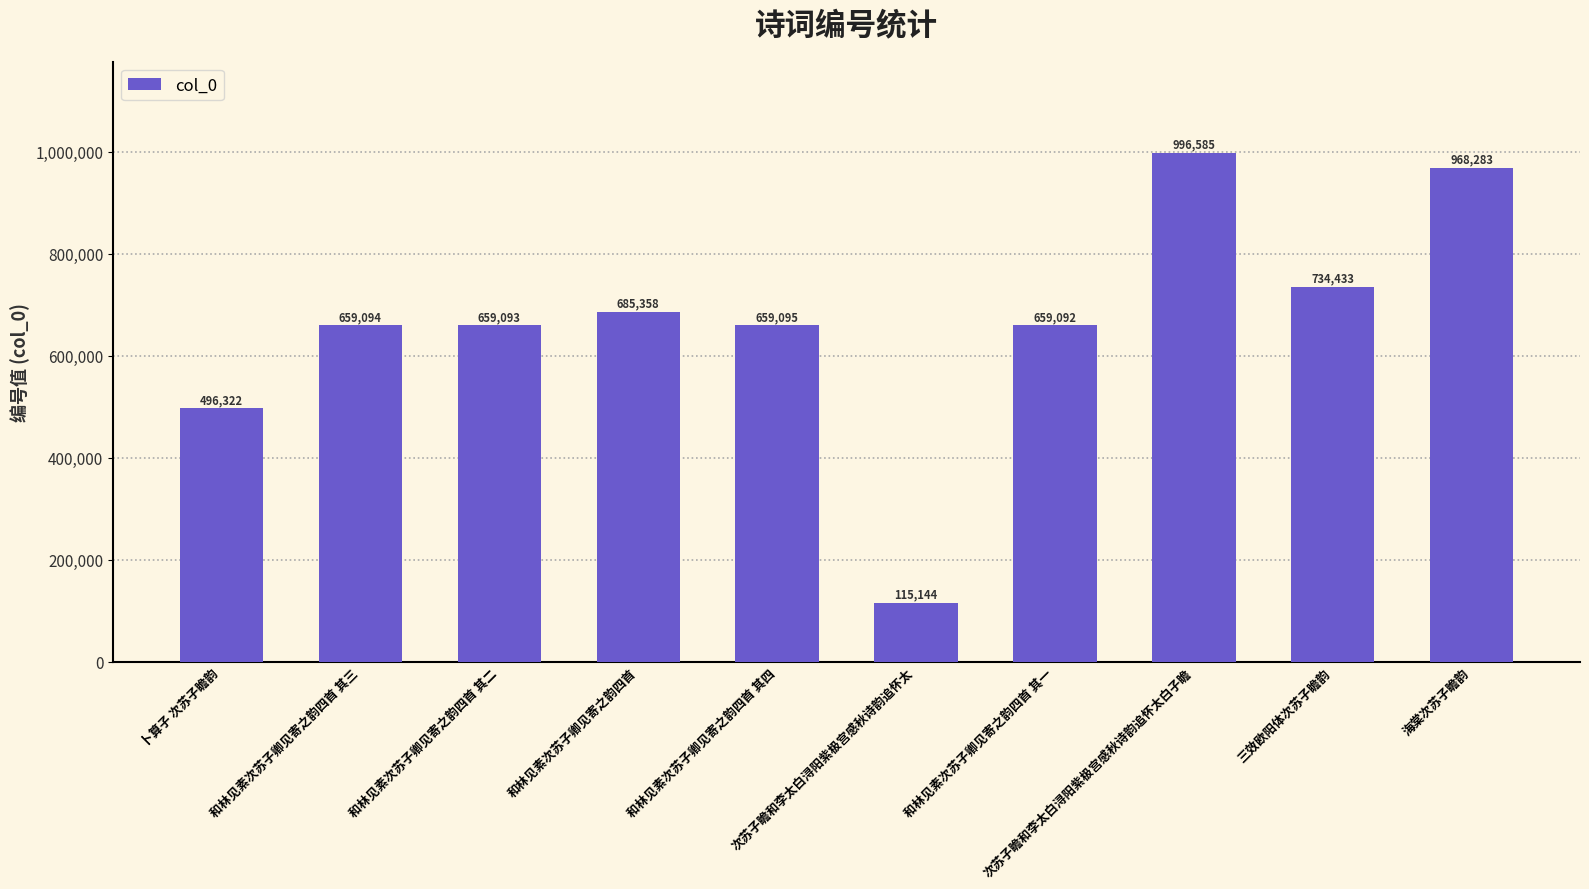

How many series are shown in this chart?

1